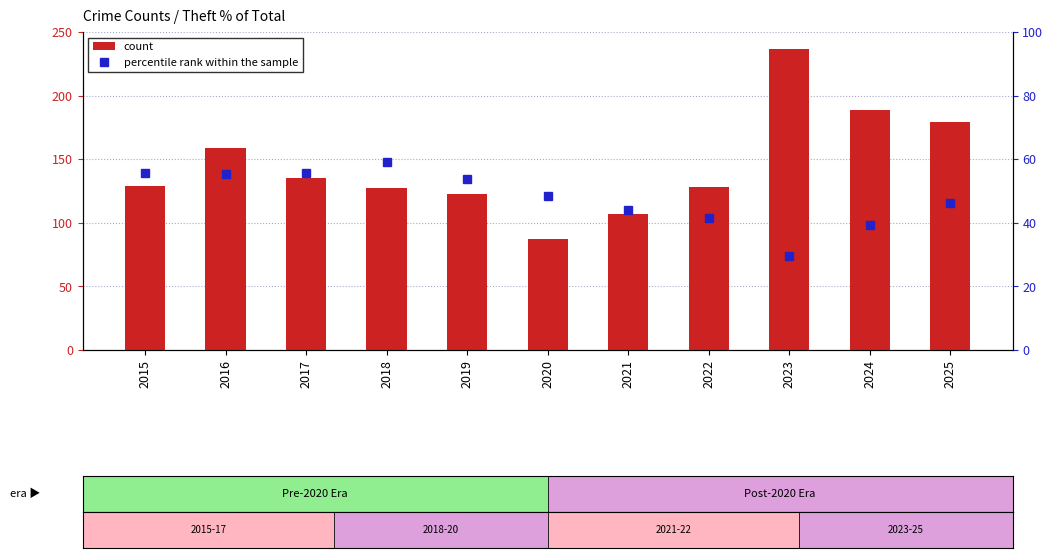

What is the value of the count bar at the 7th from the left?

107.0